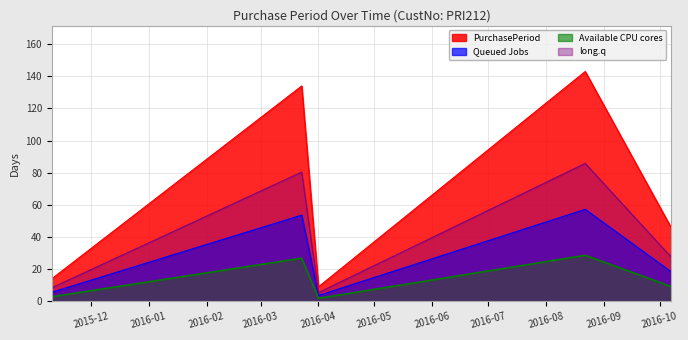

True or false: PurchasePeriod and Available CPU cores intersect in this chart.

False